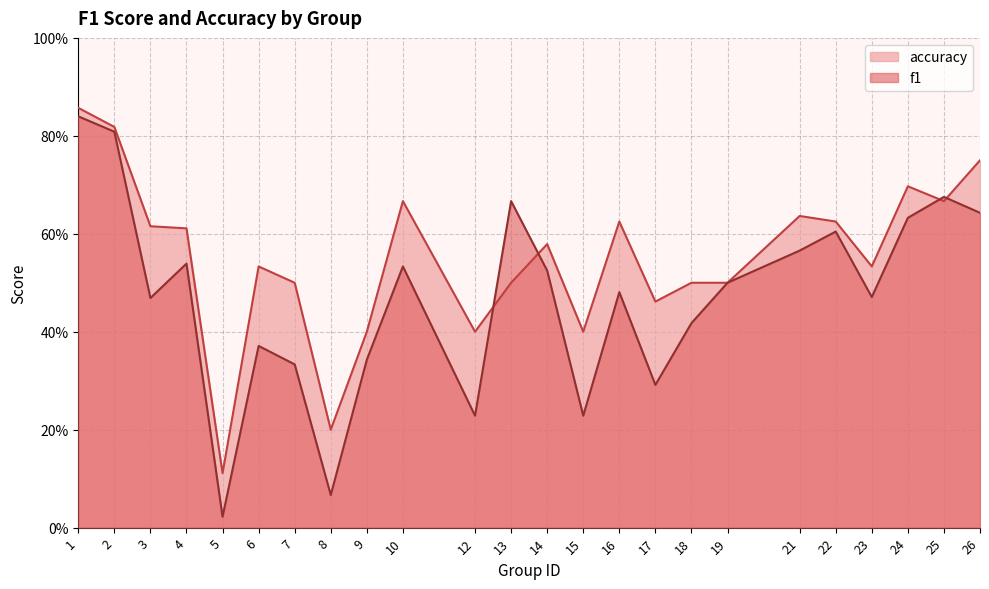

What is the difference between the f1 values at 22 and 15?

0.4